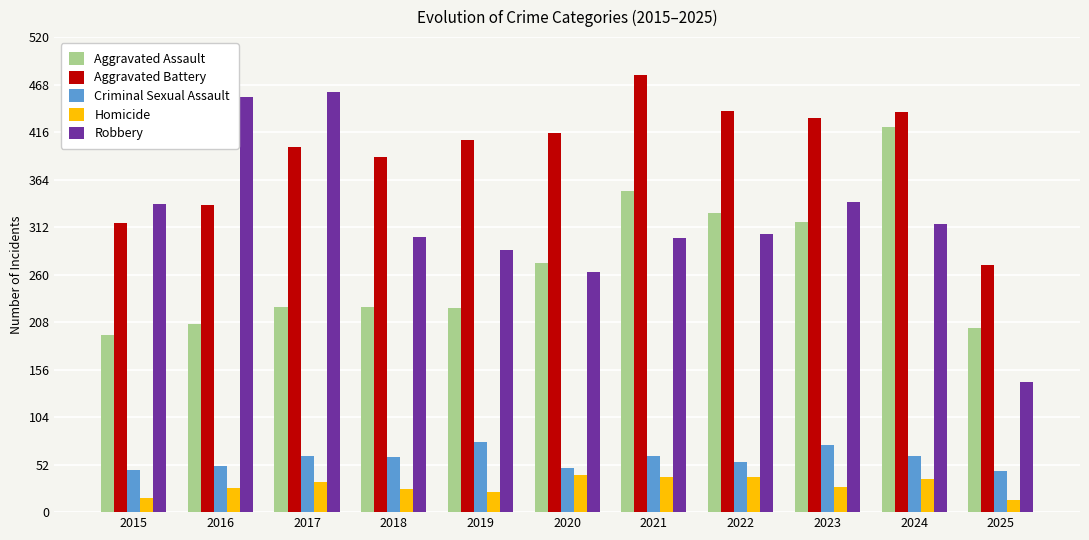

What is the difference between the highest and lowest values at 2020?

374